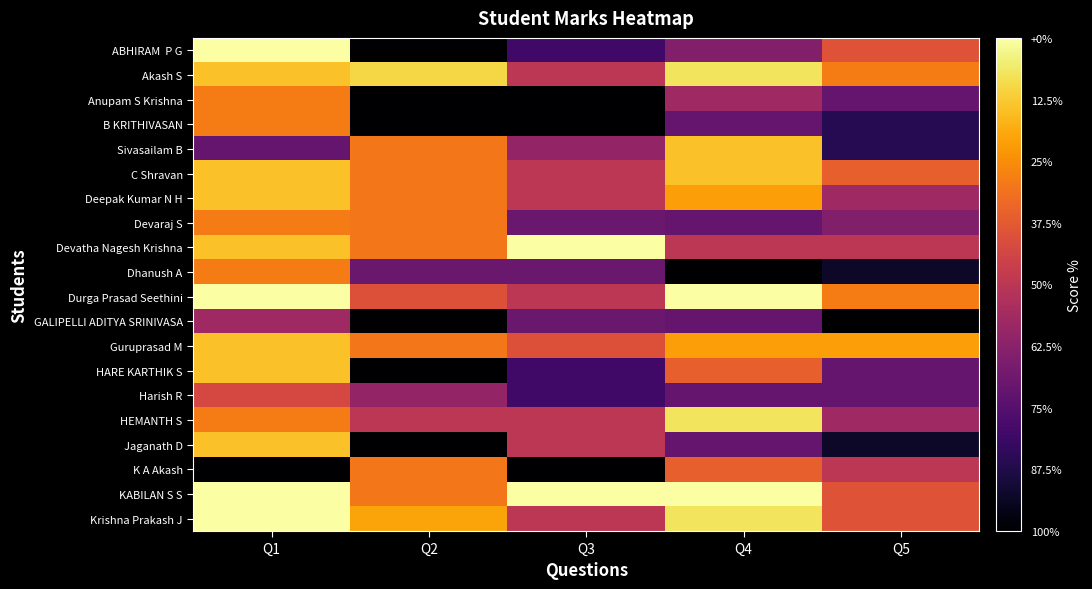

At Q4, list the series in order from largest to smallest.

Durga Prasad Seethini, KABILAN S S, Akash S, HEMANTH S, Krishna Prakash J, Sivasailam B, C Shravan, Deepak Kumar N H, Guruprasad M, HARE KARTHIK S, K A Akash, Devatha Nagesh Krishna, Anupam S Krishna, ABHIRAM P G, B KRITHIVASAN, Devaraj S, GALIPELLI ADITYA SRINIVASA, Harish R, Jaganath D, Dhanush A